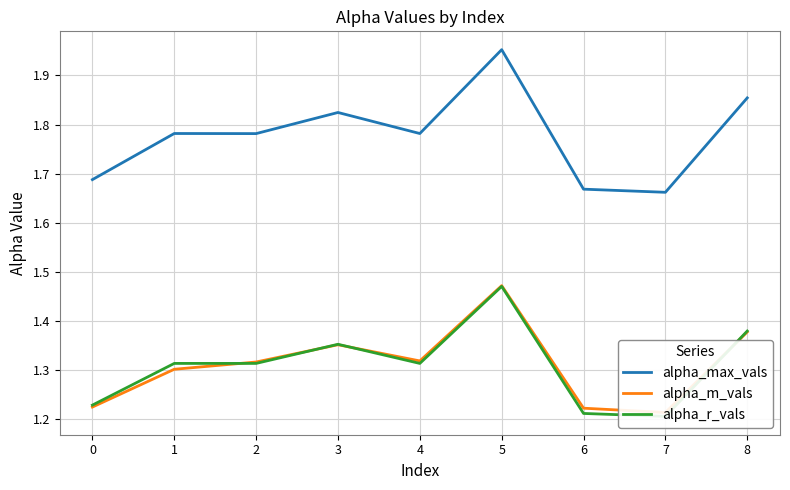

What is the value of the alpha_m_vals point at the 9th from the left?

1.4